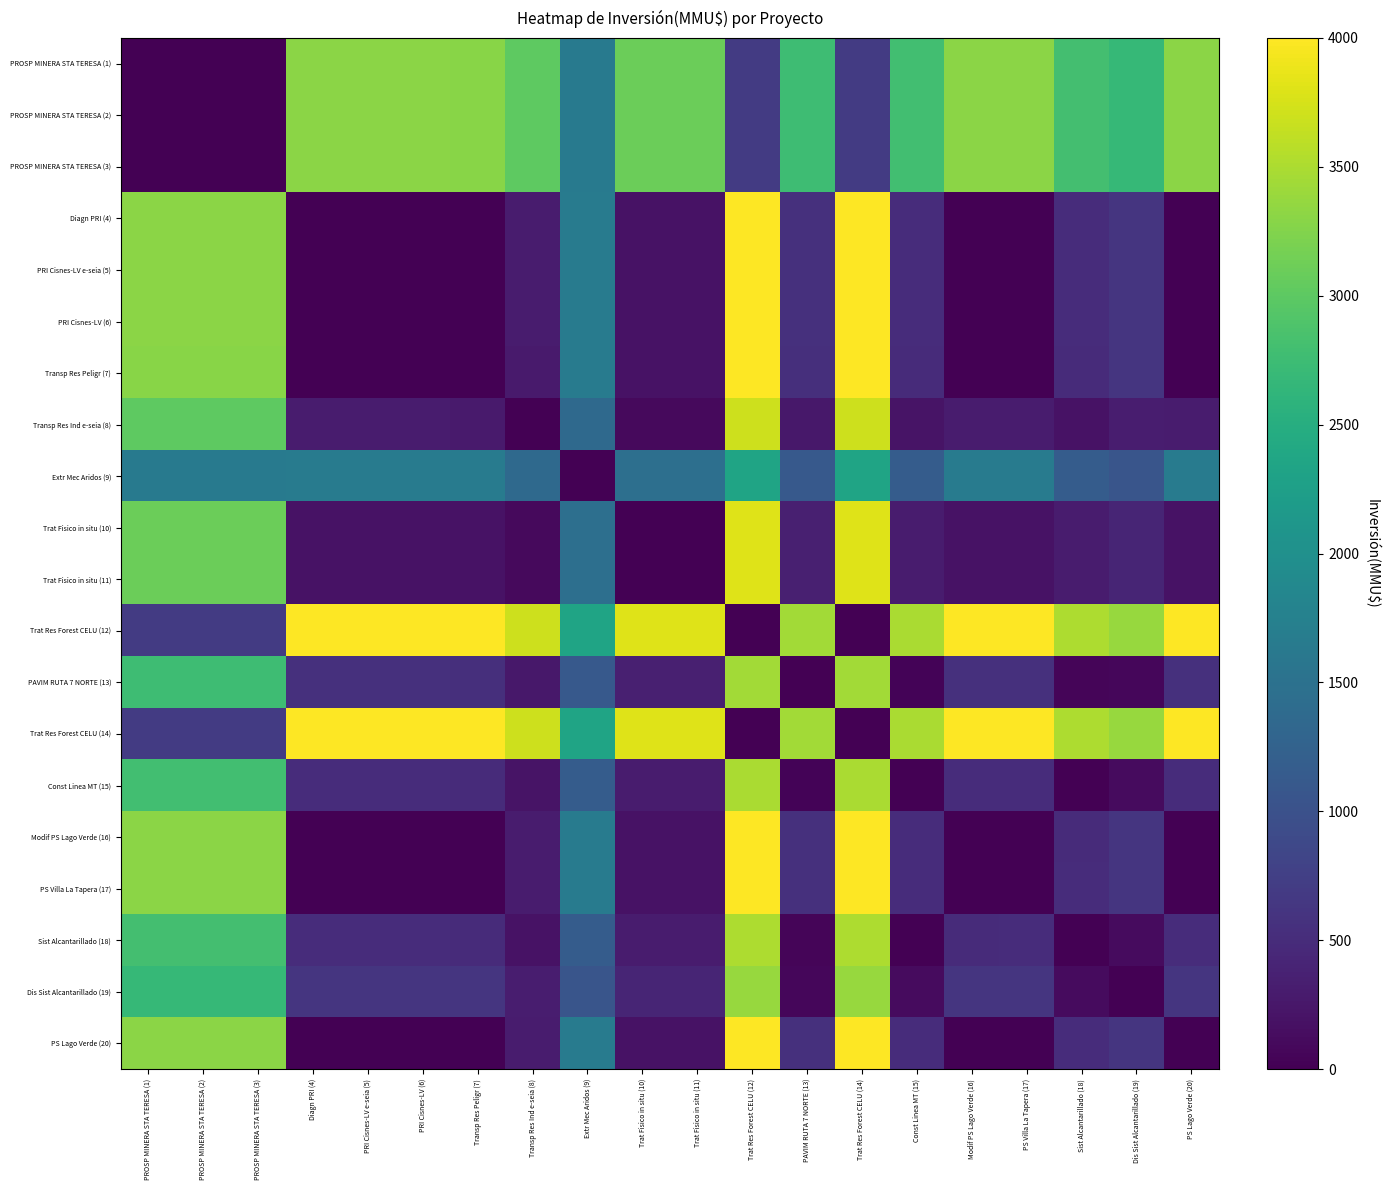

What is the difference between the highest and lowest values at PS Lago Verde (20)?

4000